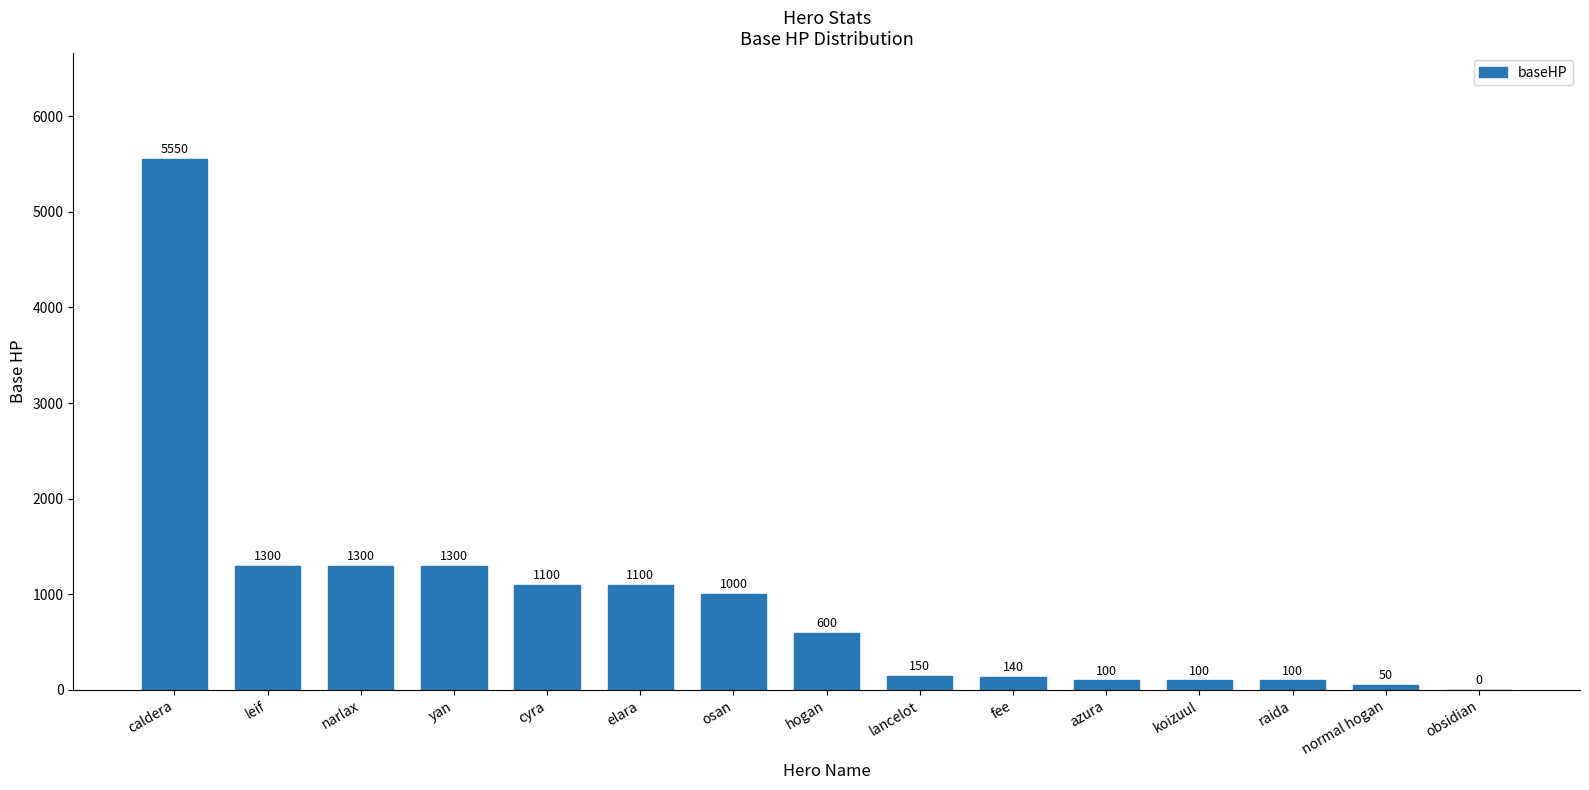

What is the difference between the values at raida and fee?

40